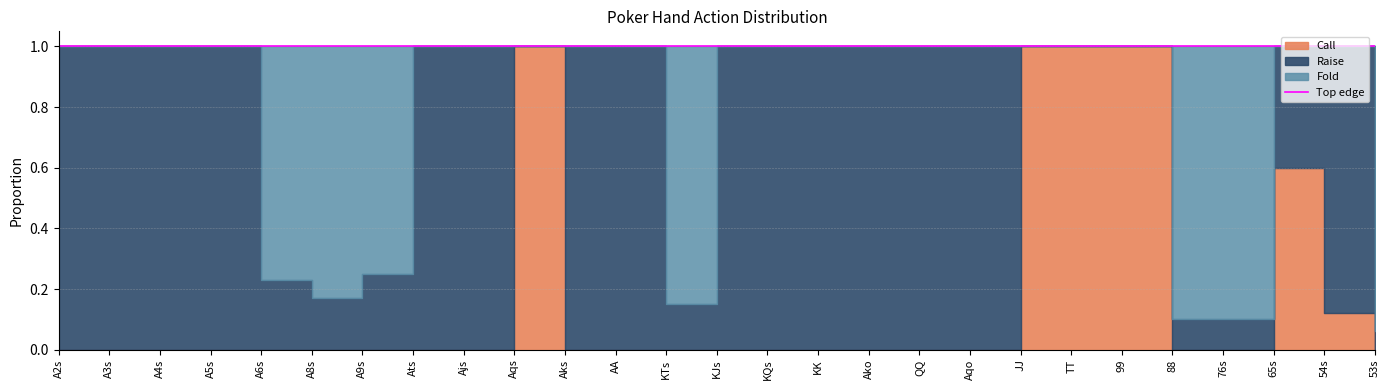

Reading right to left, list all the values displayed in this chart.

Call: 0.0	0.1	0.6	0.0	0.0	1.0	1.0	1.0	0.0	0.0	0.0	0.0	0.0	0.0	0.0	0.0	0.0	1.0	0.0	0.0	0.0	0.0	0.0	0.0	0.0	0.0	0.0
Raise: 0.1	0.9	0.4	0.1	0.1	0.0	0.0	0.0	1.0	1.0	1.0	1.0	1.0	1.0	0.1	1.0	1.0	0.0	1.0	1.0	0.2	0.2	0.2	1.0	1.0	1.0	1.0
Fold: 0.9	0.0	0.0	0.9	0.9	0.0	0.0	0.0	0.0	0.0	0.0	0.0	0.0	0.0	0.8	0.0	0.0	0.0	0.0	0.0	0.8	0.8	0.8	0.0	0.0	0.0	0.0